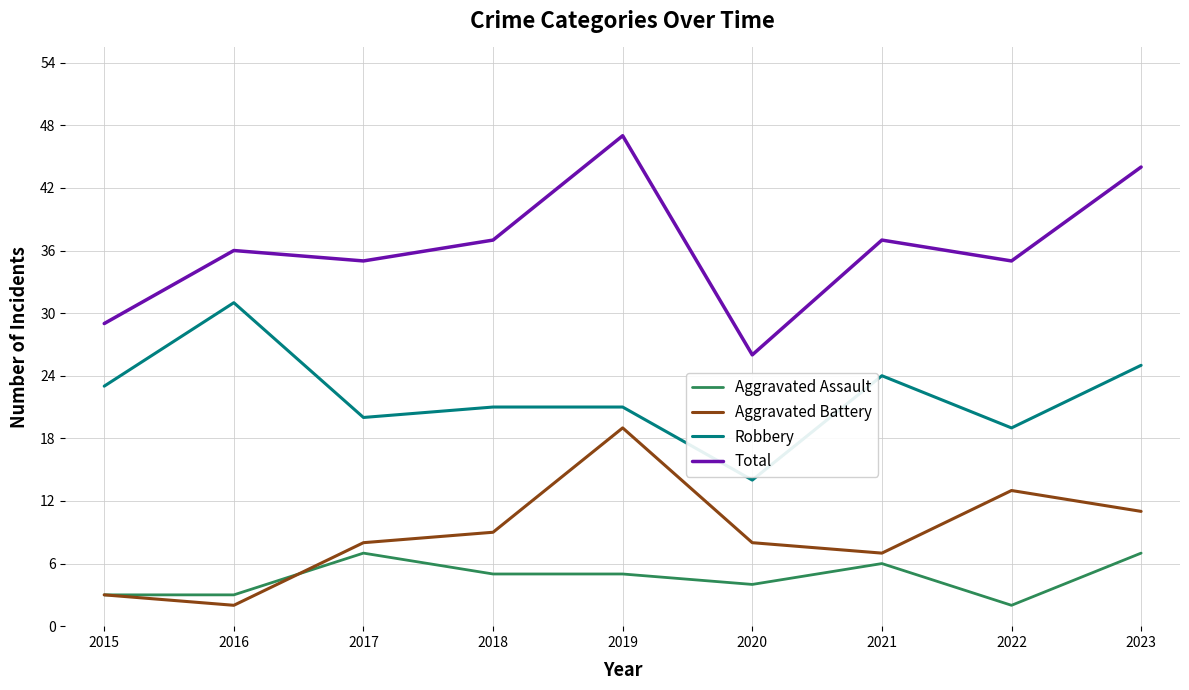

What is the highest value of the Aggravated Assault series?

7